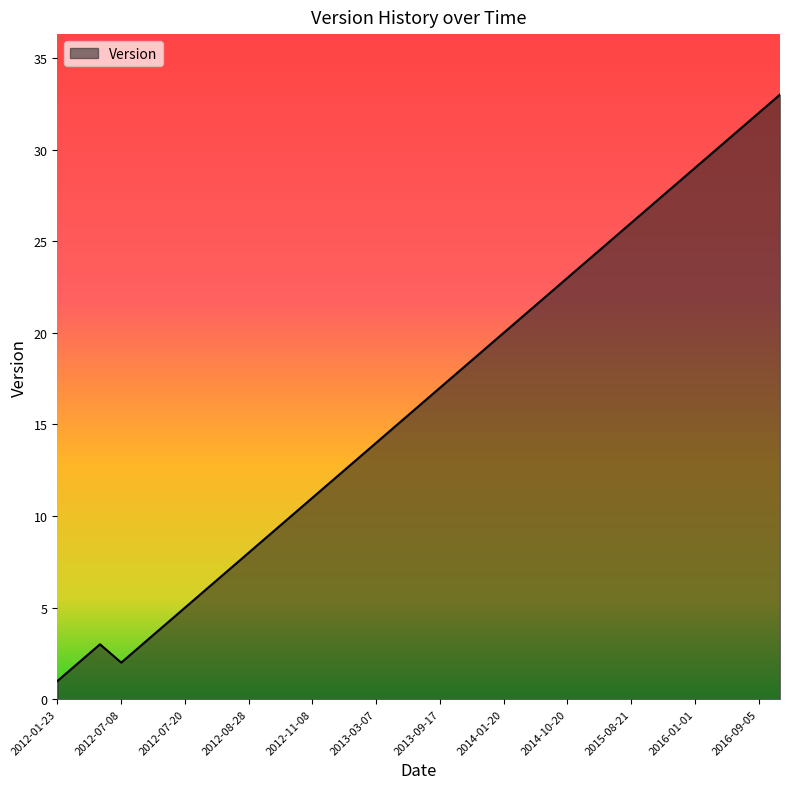

What is the maximum value shown in the chart?

33